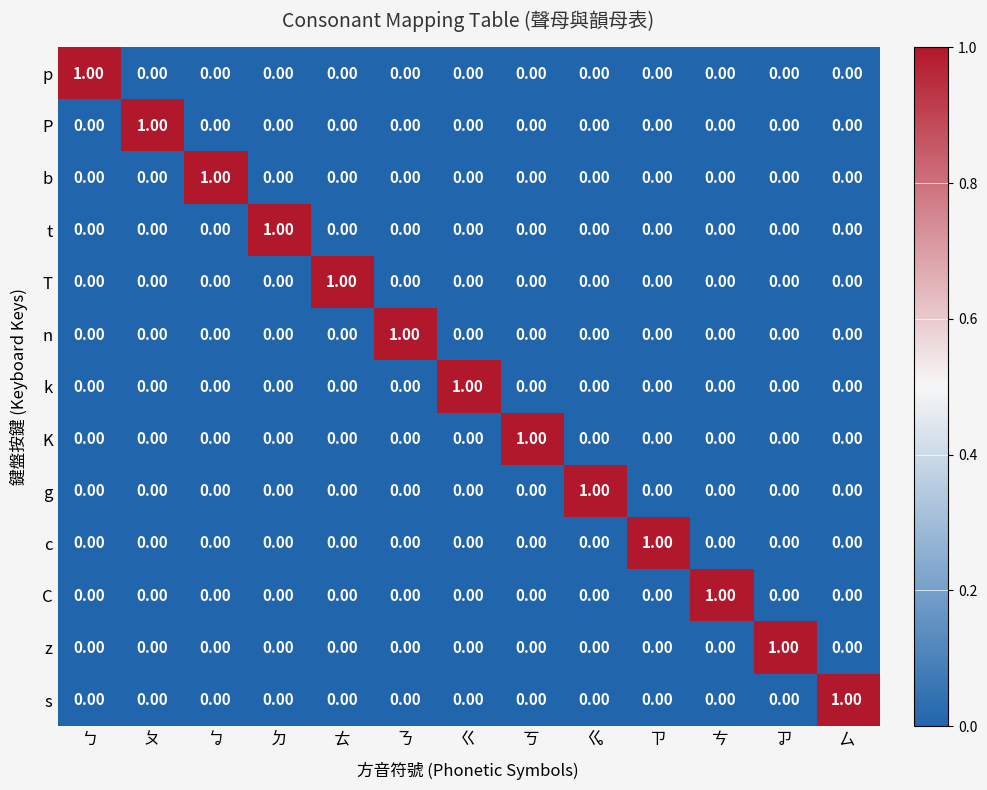

At how many categories does at least one series exceed 0?

13